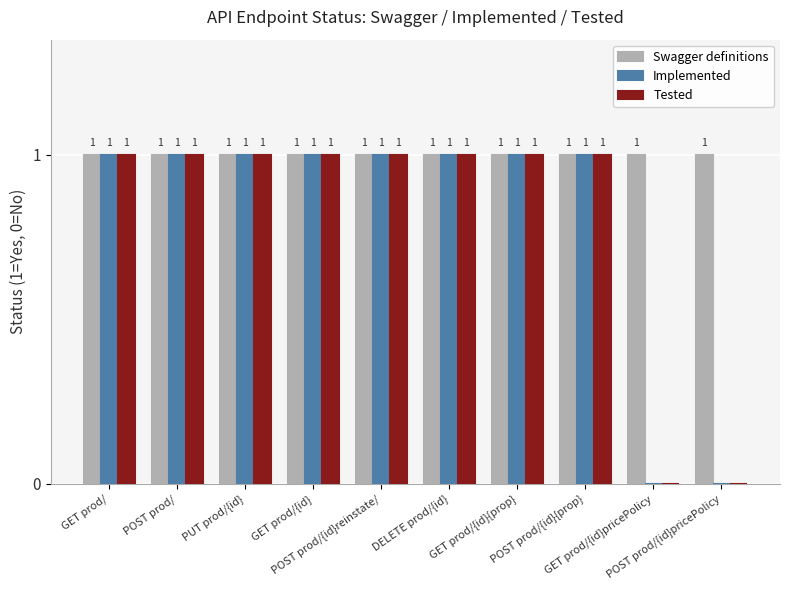

What is the sum of all Implemented values?

8